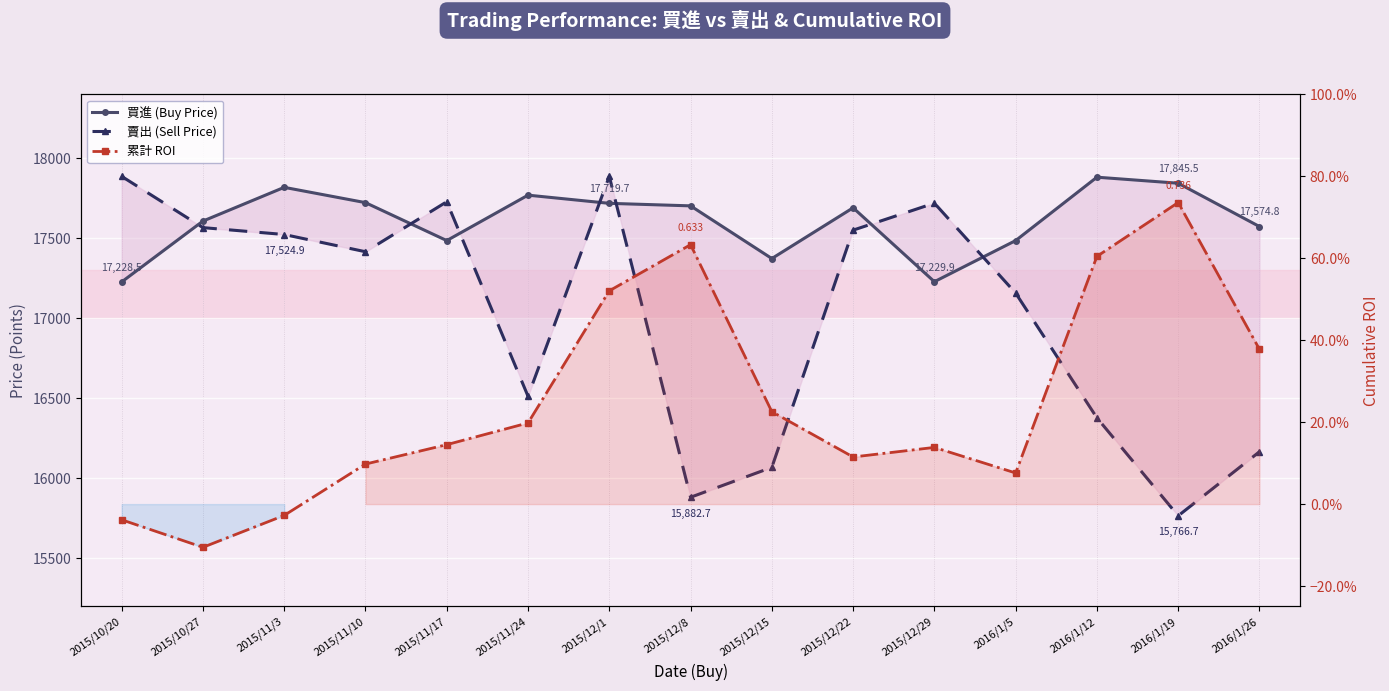

How many intersections are there between 賣出 (Sell Price) and 買進 (Buy Price)?

7